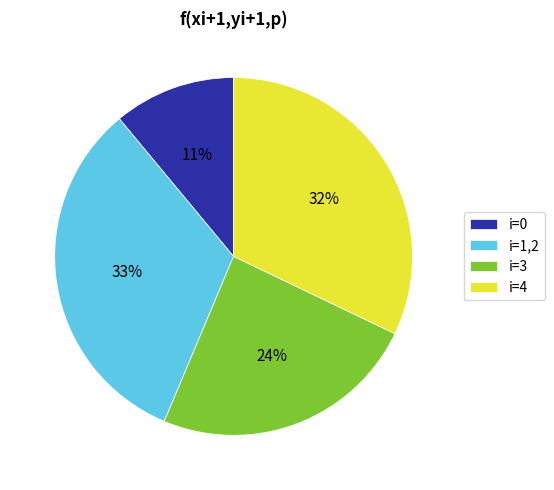

Is the sum of i=3 and i=4 greater than half?

Yes